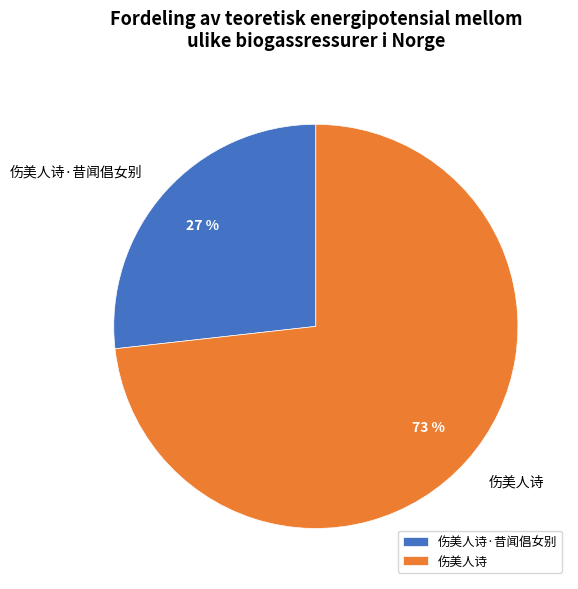

To the nearest percent, what portion does 伤美人诗 represent?

73%